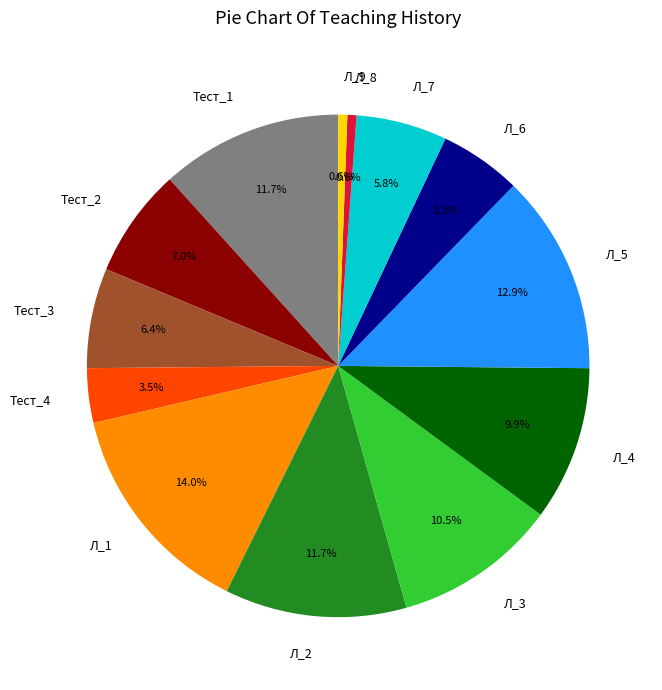

What portion of the pie excludes Л_8?

99.4%